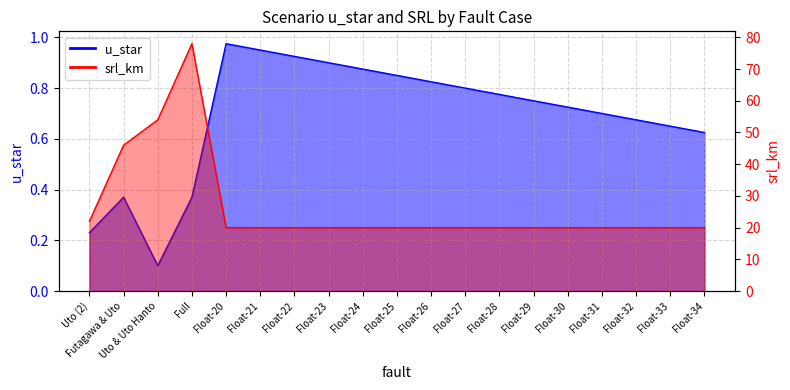

How many series are shown in this chart?

2